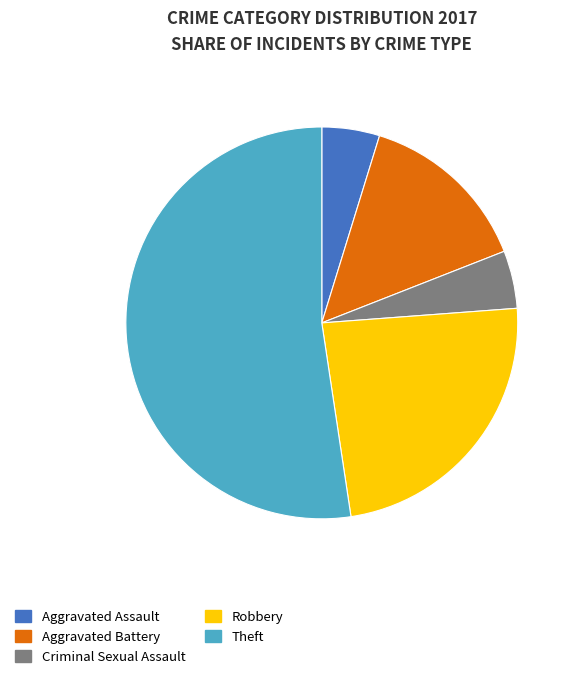

Is there any slice that represents more than half of the pie?

Yes